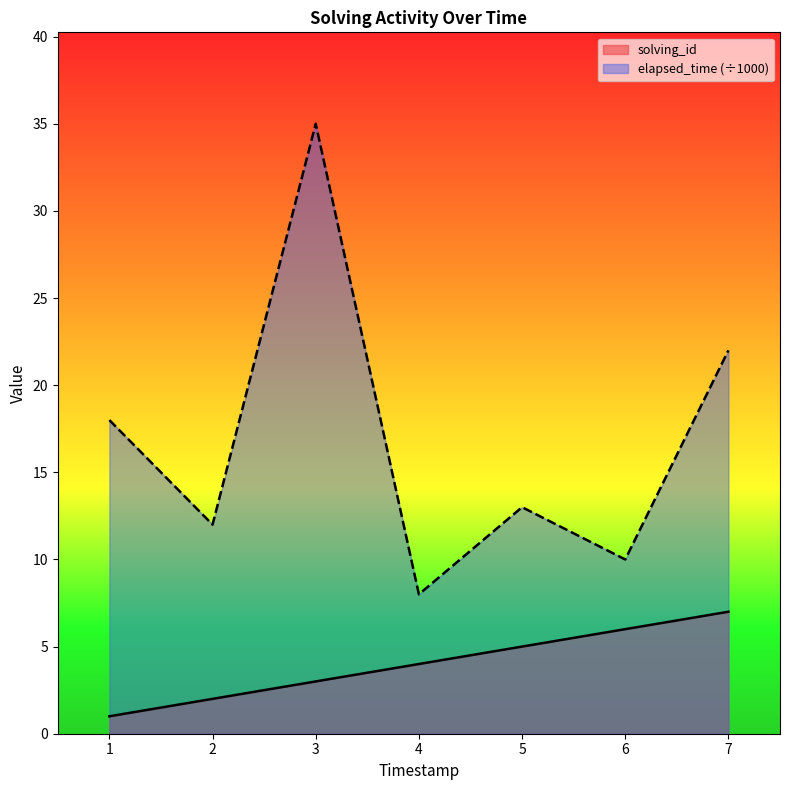

At which label is elapsed_time (÷1000) closest to 21?

7